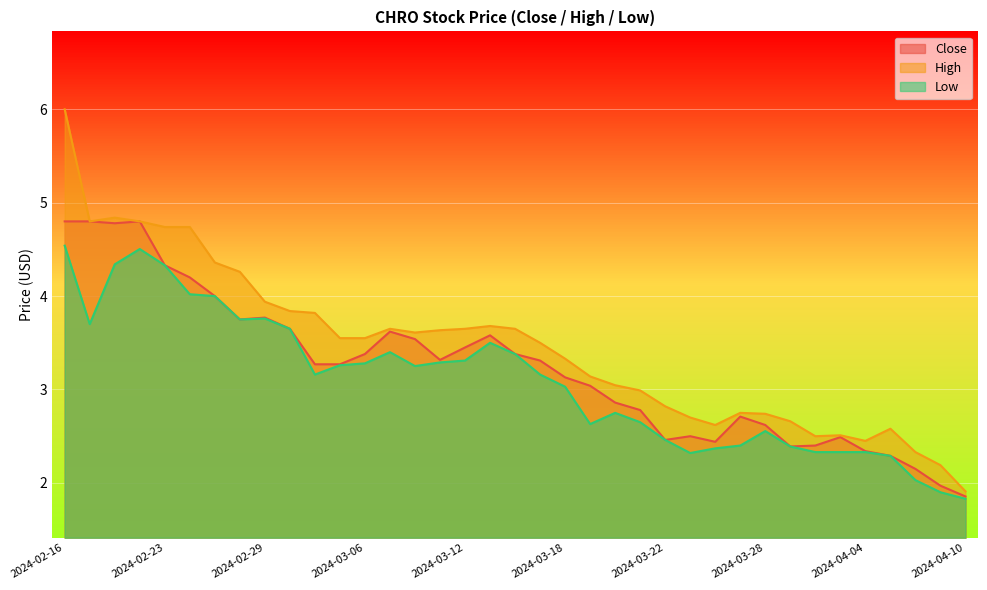

The value of Low at 2024-04-03 is 2.3. True or false?

True